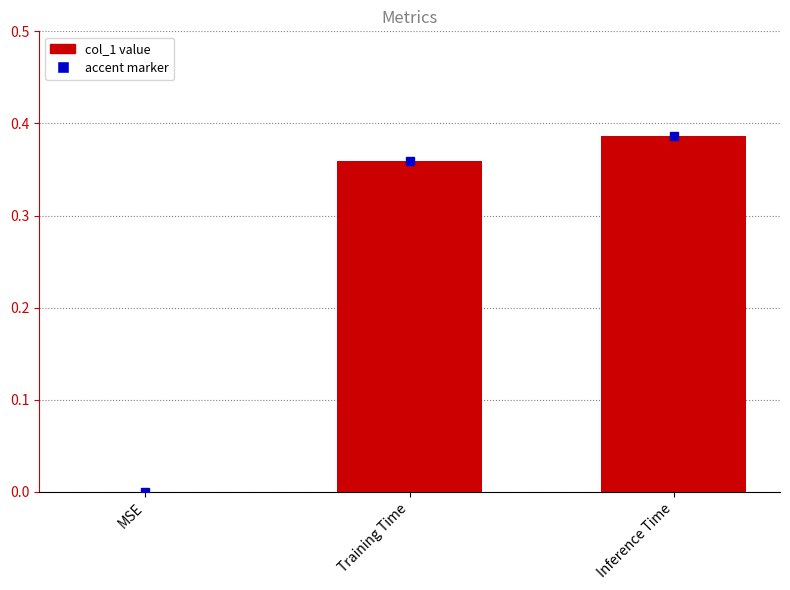

Count the number of categories in the chart.

3